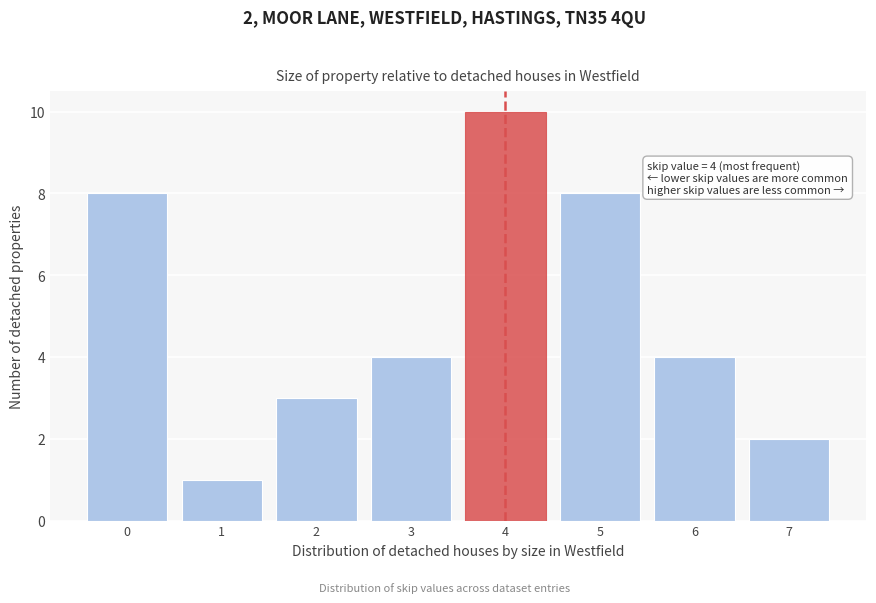

Reading right to left, transcribe all the data shown in this chart.

7=2	6=4	5=8	4=10	3=4	2=3	1=1	0=8